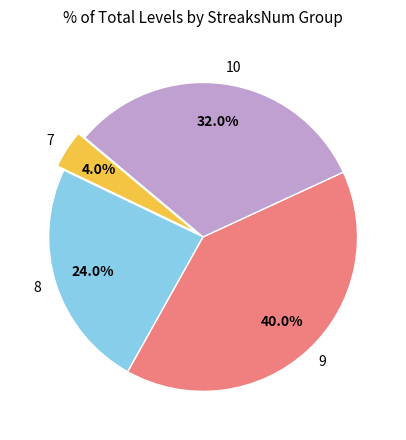

Is there a majority slice in this chart?

No